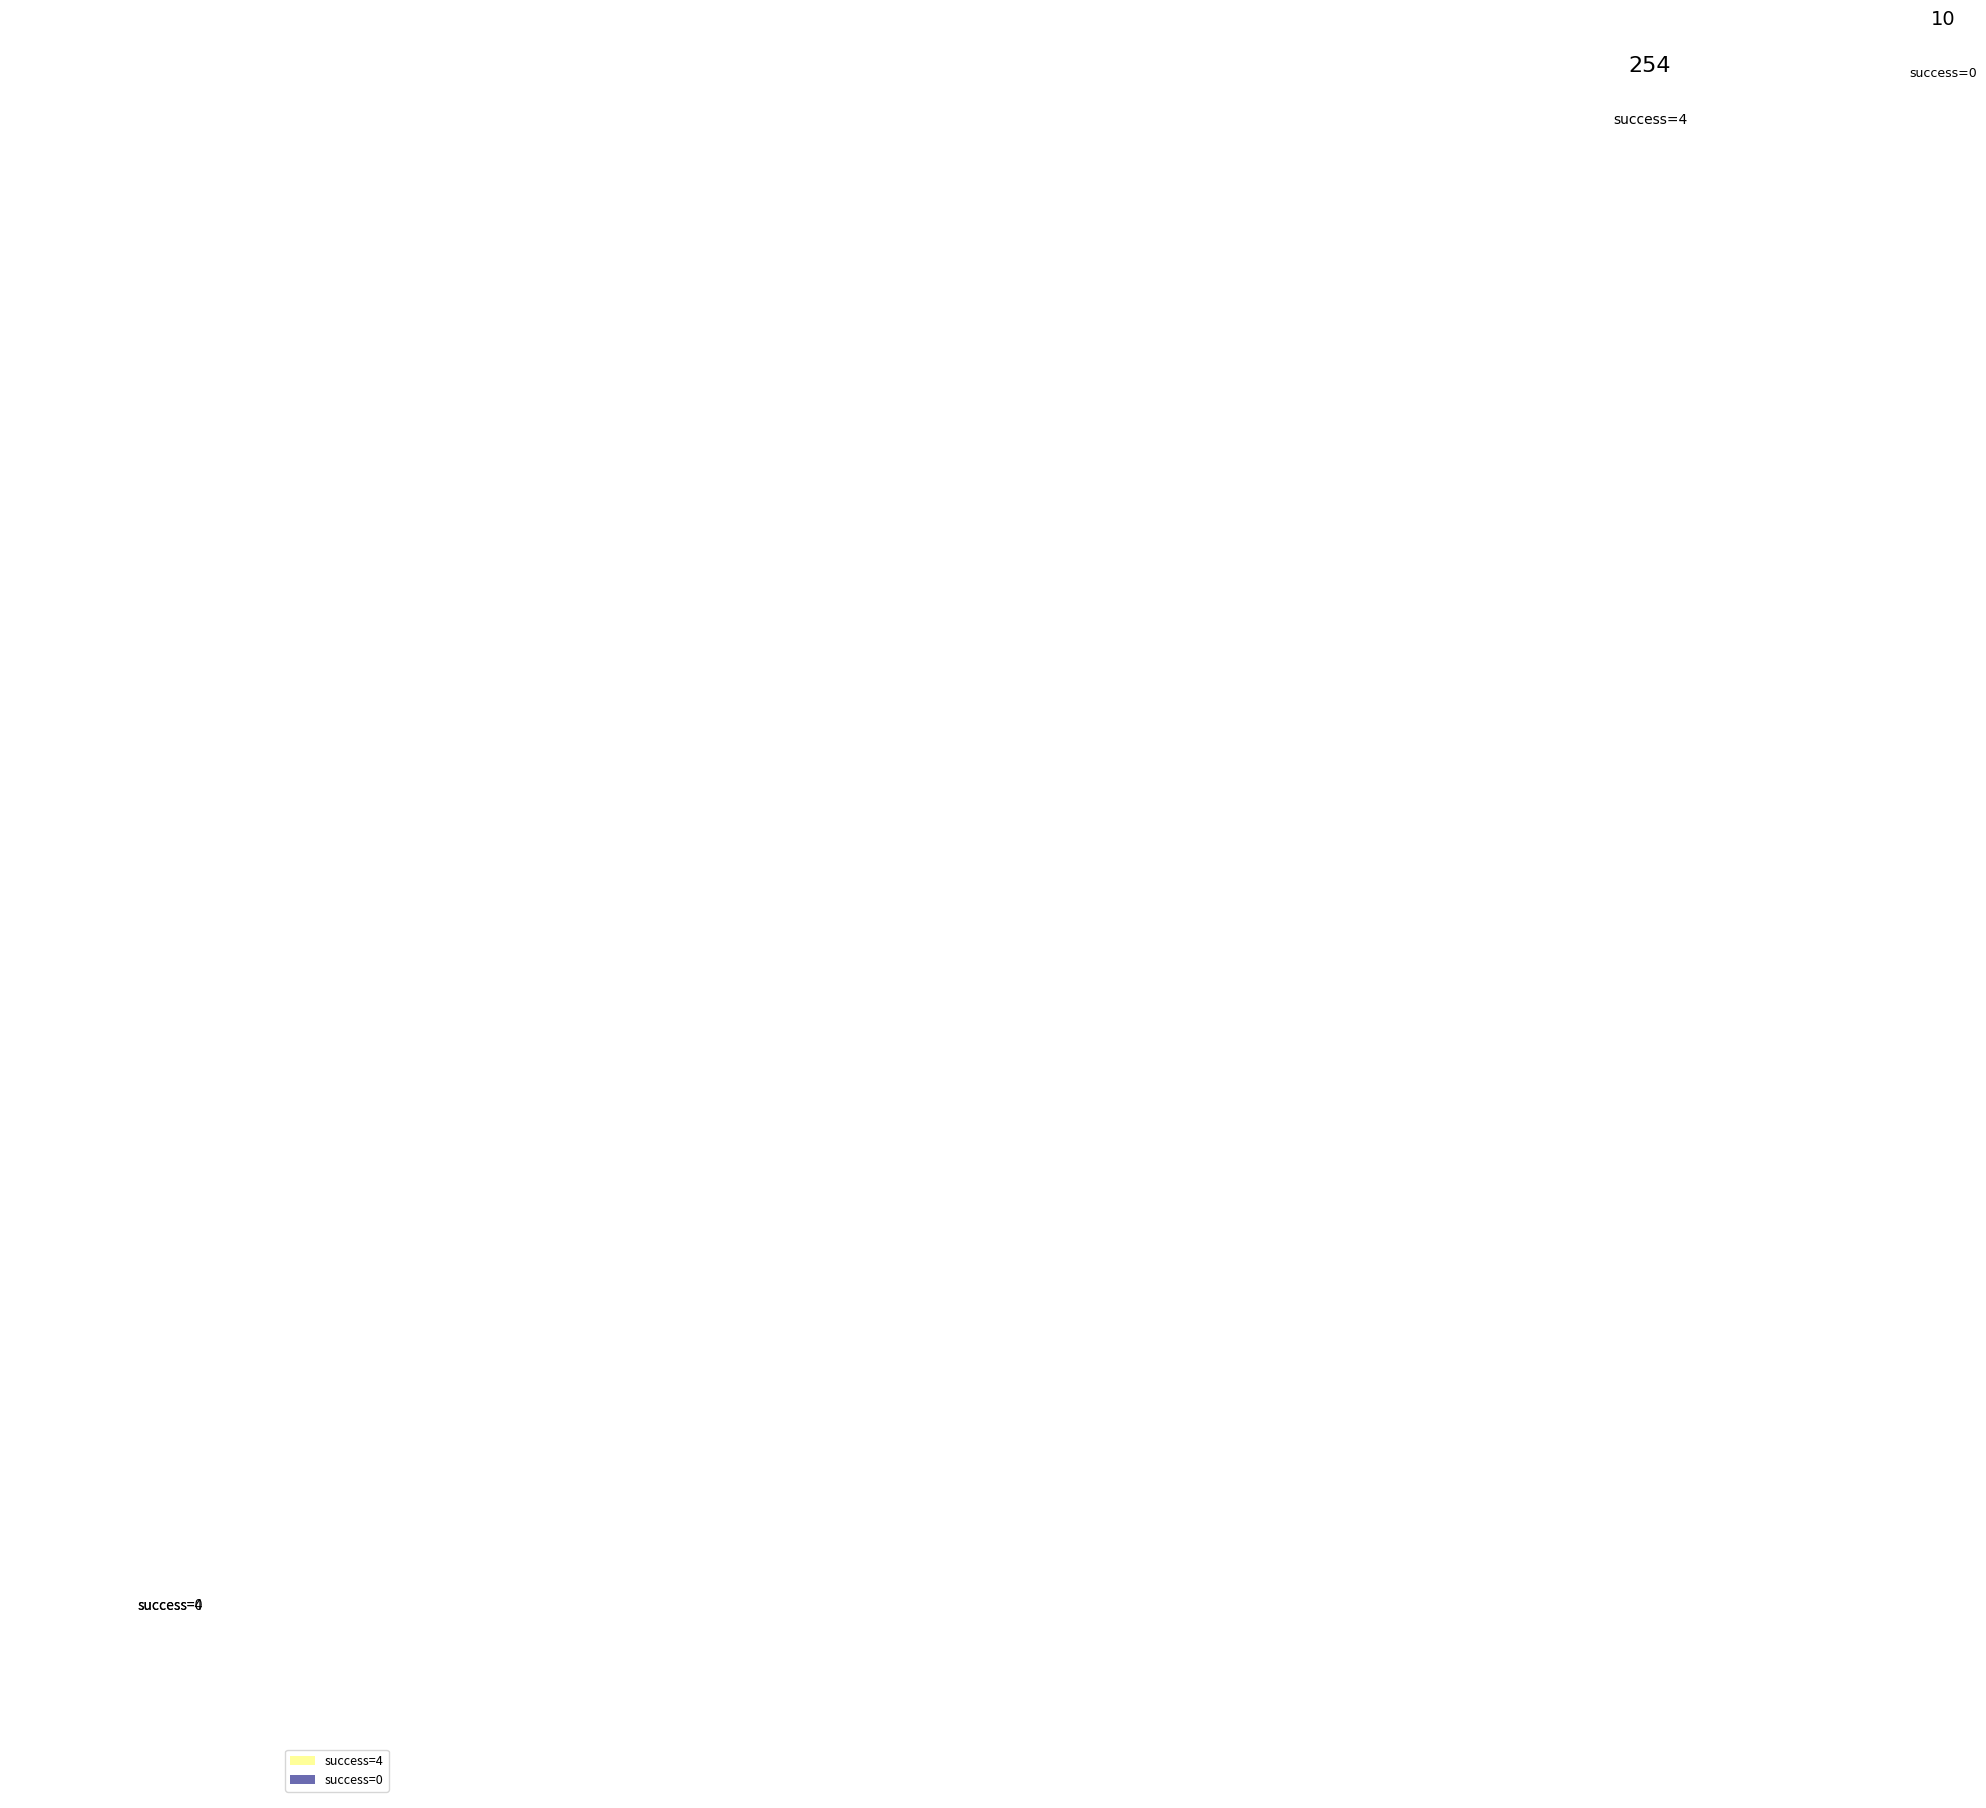

Rank the categories by value from highest to lowest.

success=4, success=0